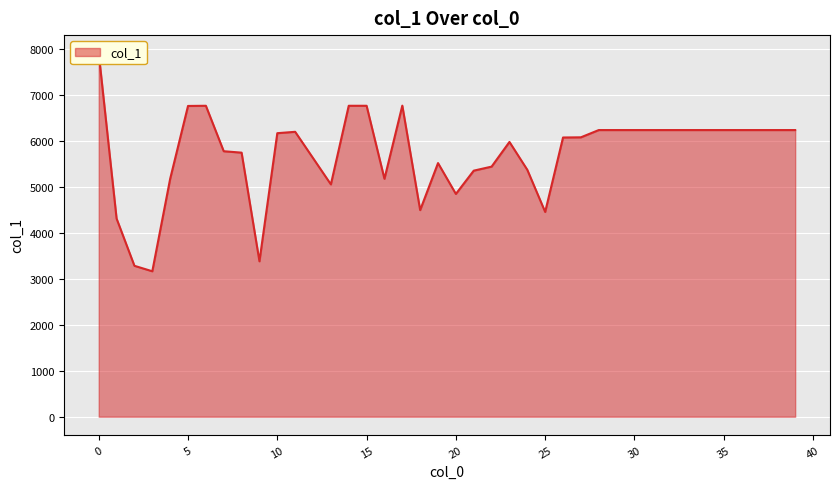

The chart shows a value of 9566 at 30. True or false?

False